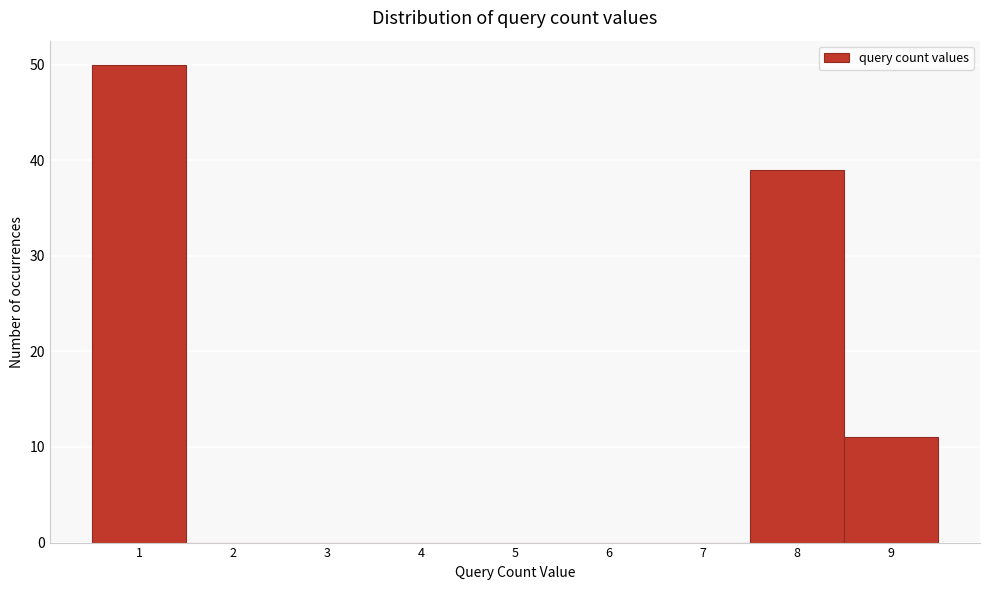

Which range on the x-axis has the tallest bar?

0.5 to 1.5